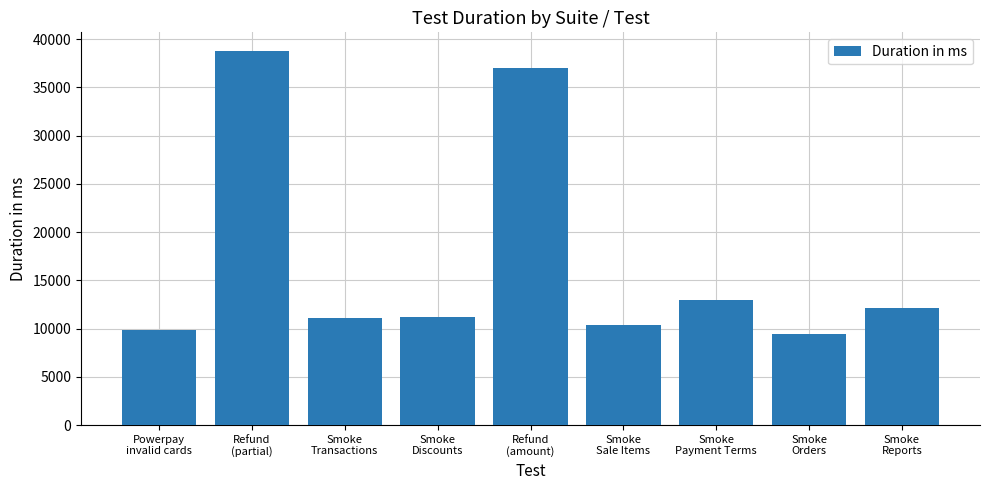

What is the value of the 8th bar from the left?

9412